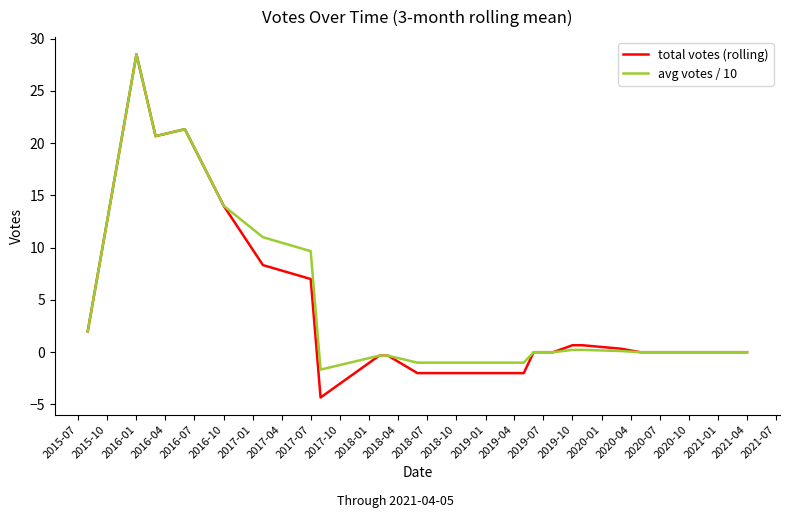

True or false: avg votes / 10 has more than 0 points higher than both neighbors.

True